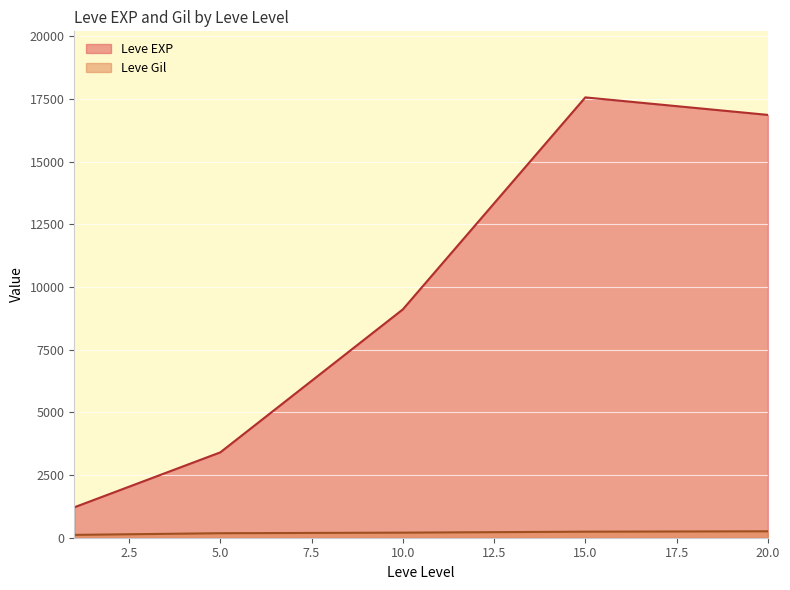

At 5, list the series in order from largest to smallest.

Leve EXP, Leve Gil